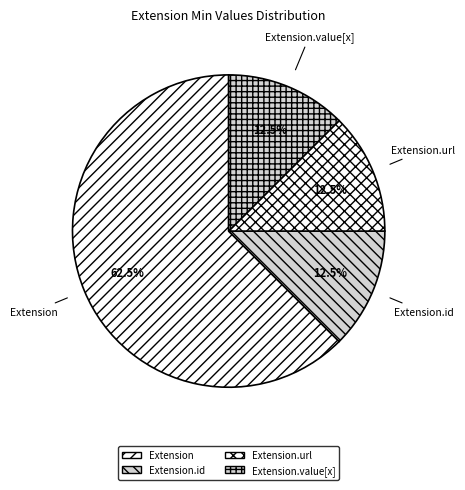

Which category accounts for the majority?

Extension